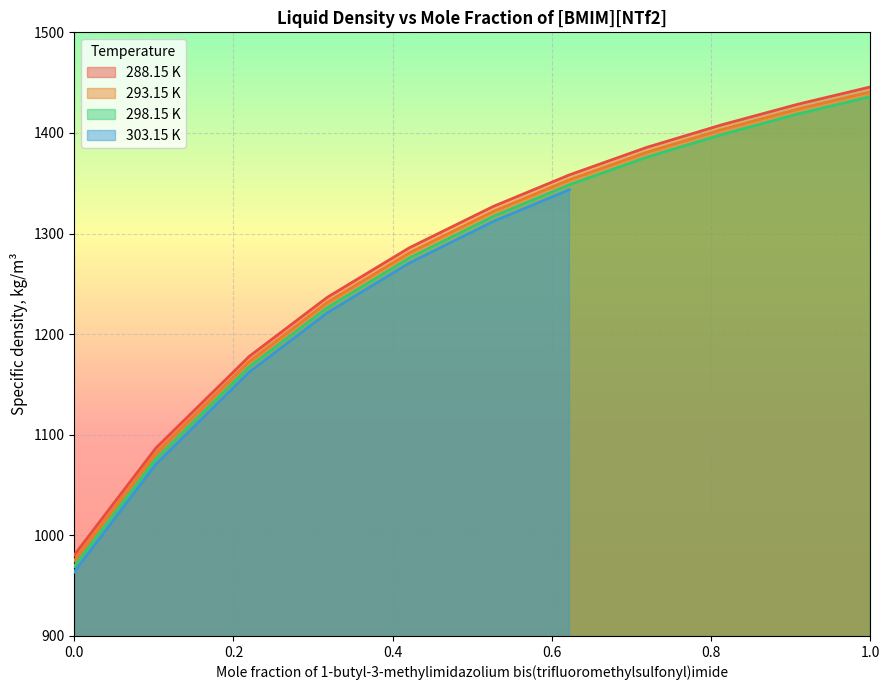

What position from the right is 1.0?

1